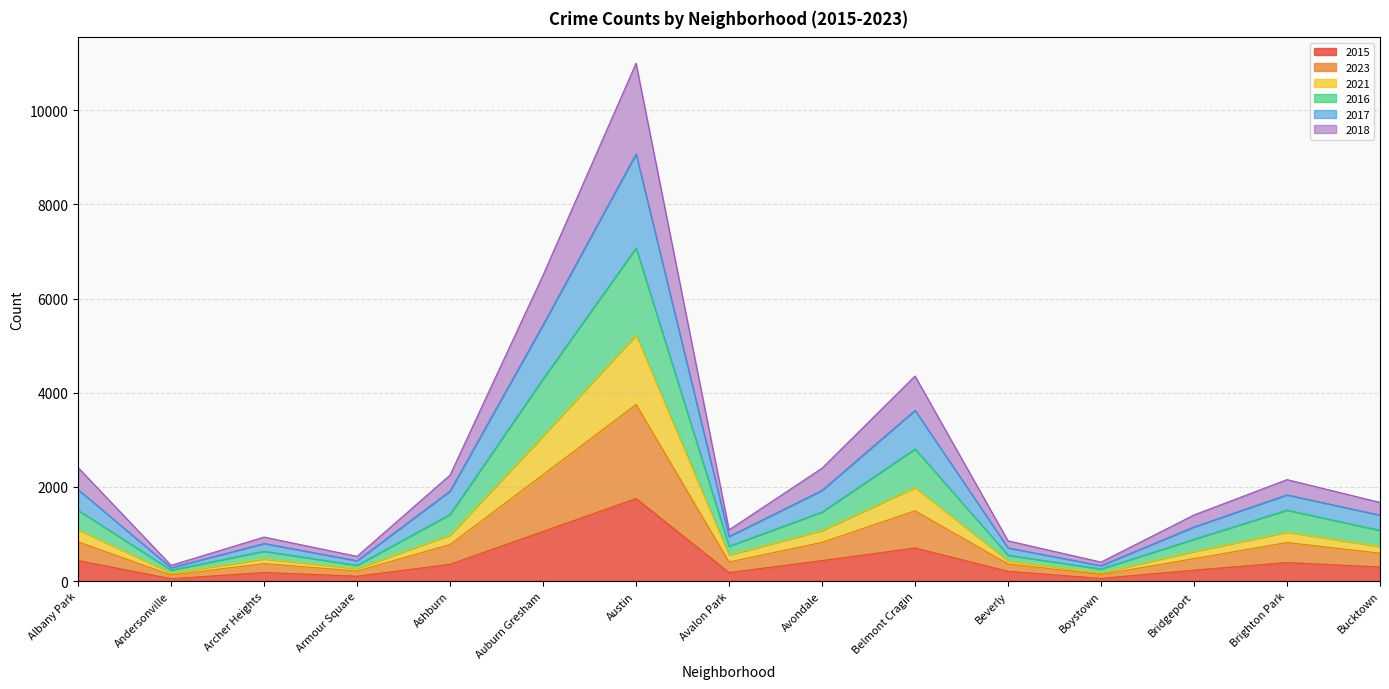

At which category is the sum across all series the highest?

Austin